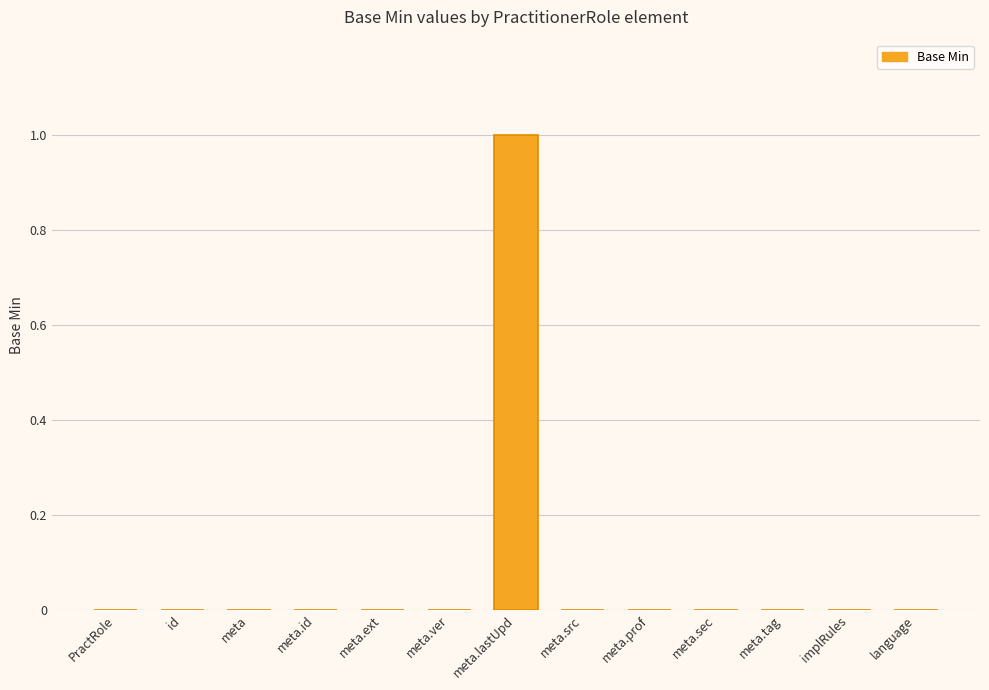

Which category has the highest value across all series?

meta.lastUpd